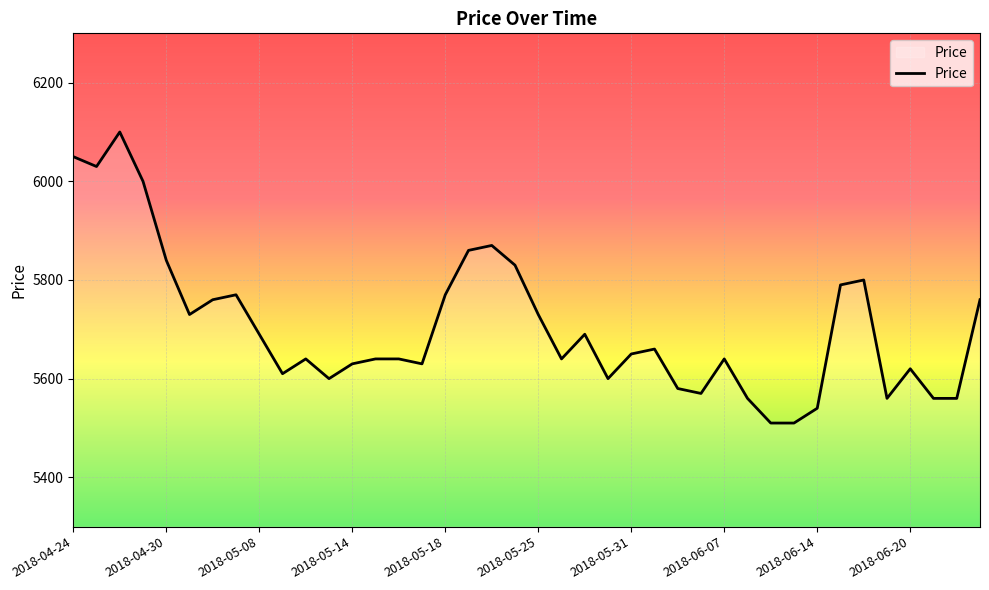

What is the smallest value displayed?

5510